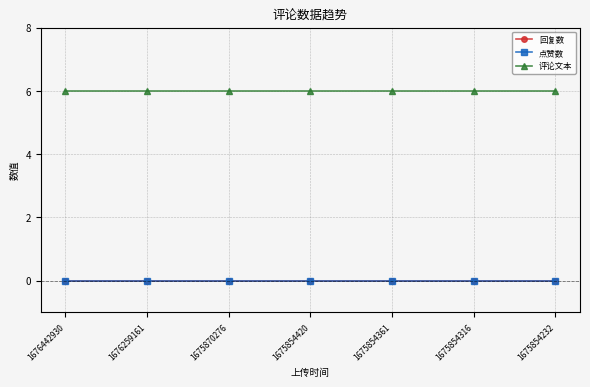

Does the chart have visible grid lines?

Yes